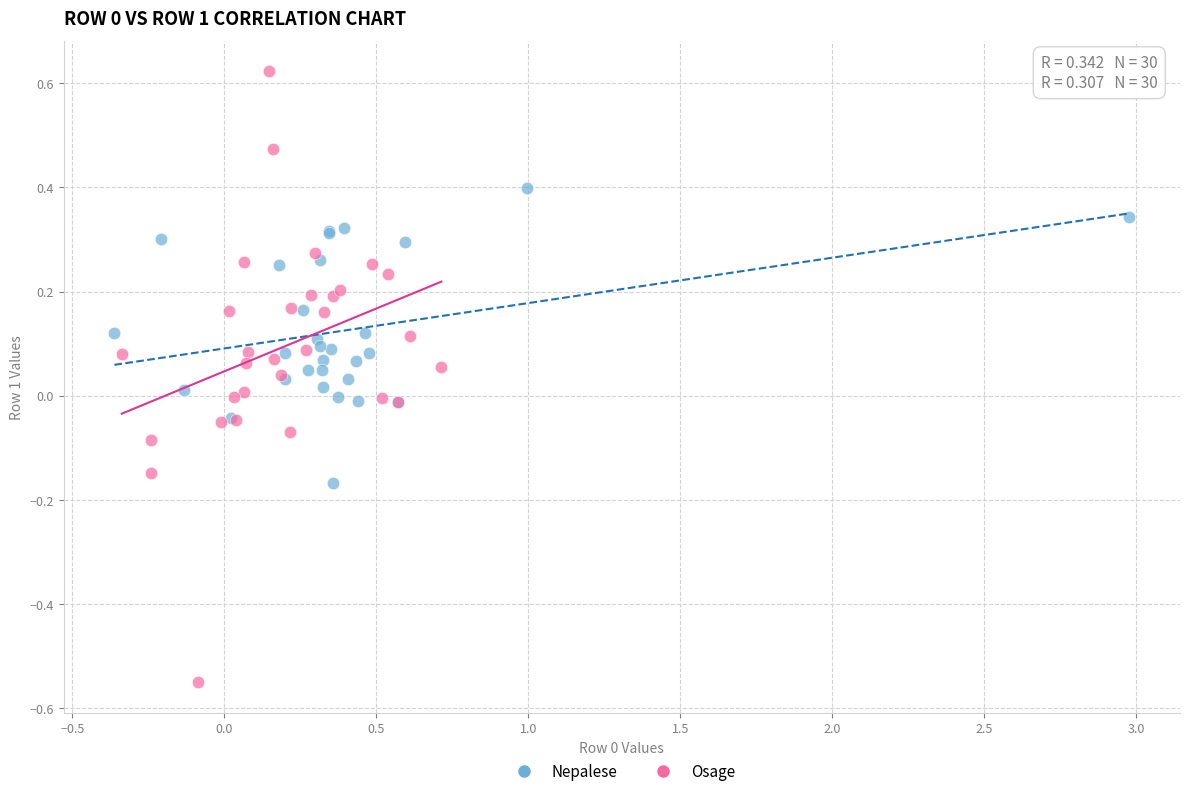

Which series has the widest spread of Y values?

Osage